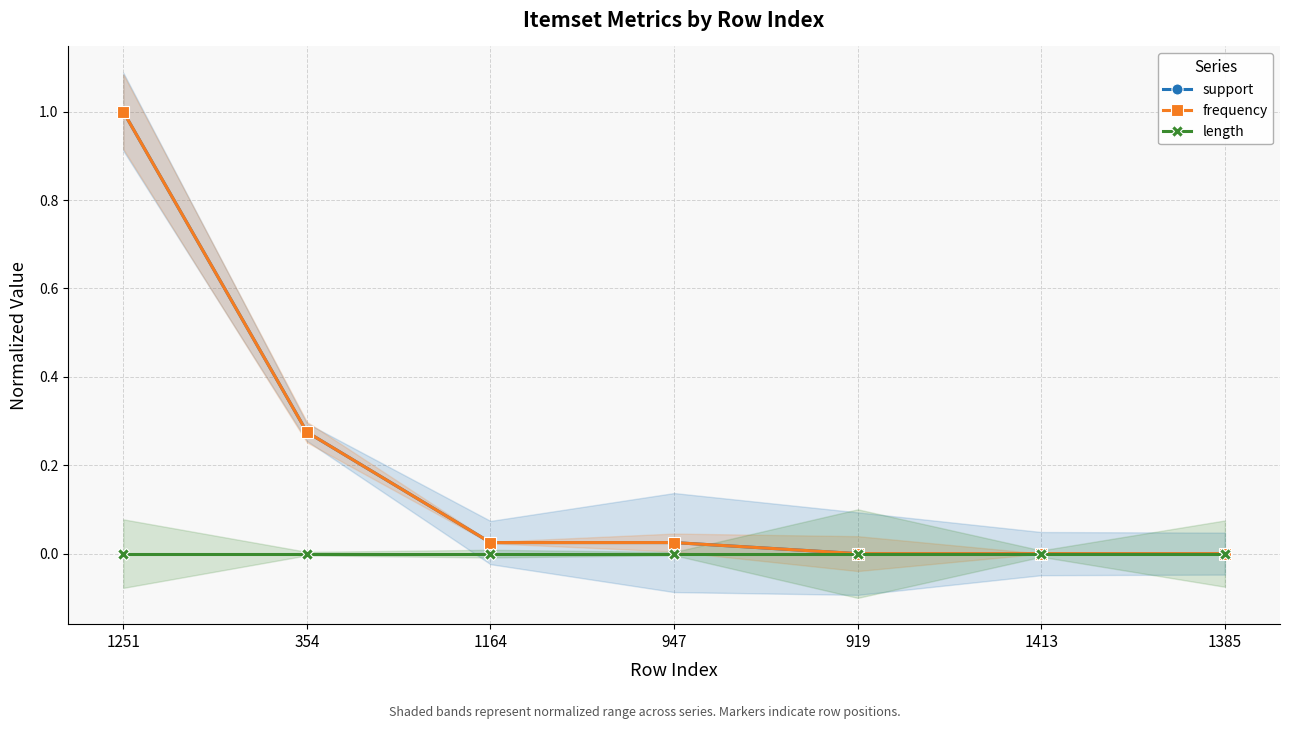

What position from the left is 1385?

7